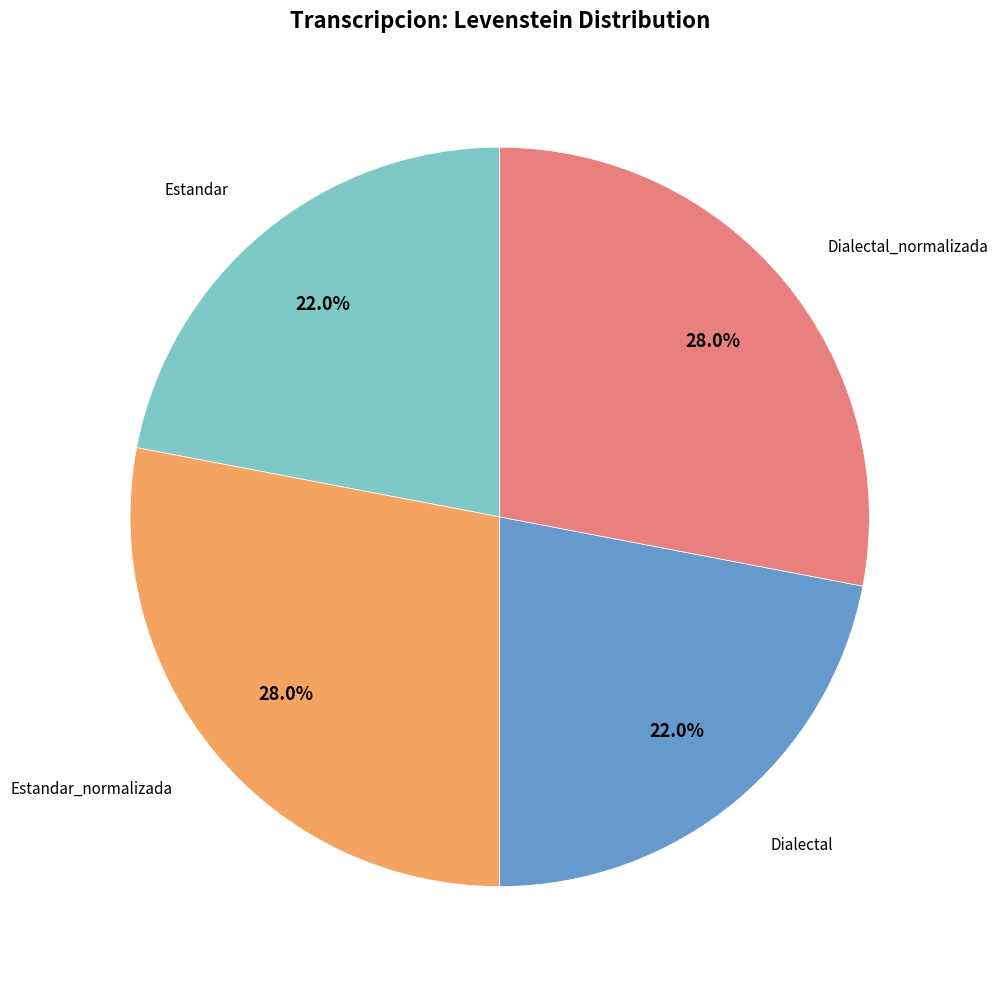

Does any single category account for the majority?

No